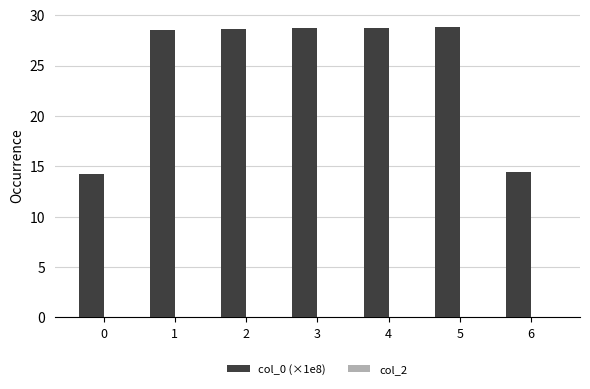

Reading right to left, what are all the values shown in this chart?

6=14.4	5=28.8	4=28.8	3=28.8	2=28.6	1=28.6	0=14.2